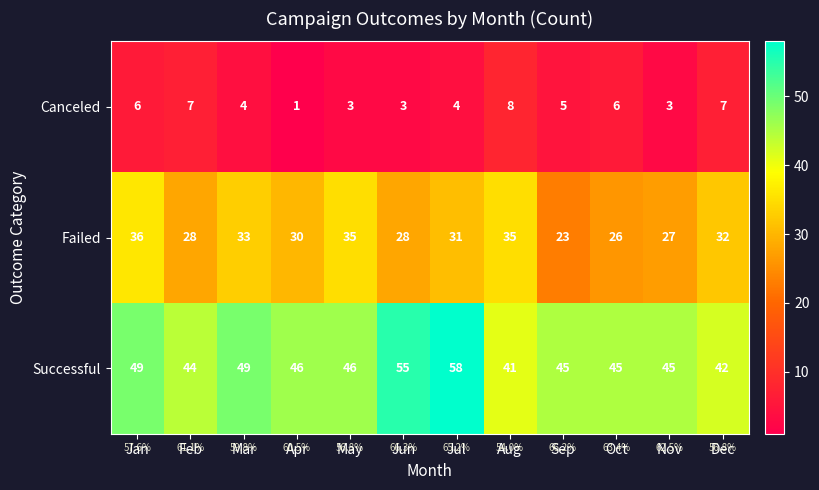

Where does the Successful series first go above 46?

Jan